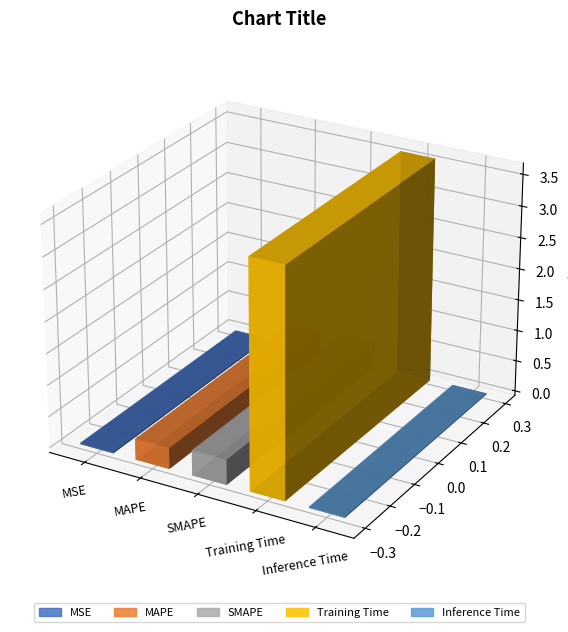

List the labels in order of value, largest first.

Training Time, SMAPE, MAPE, MSE, Inference Time